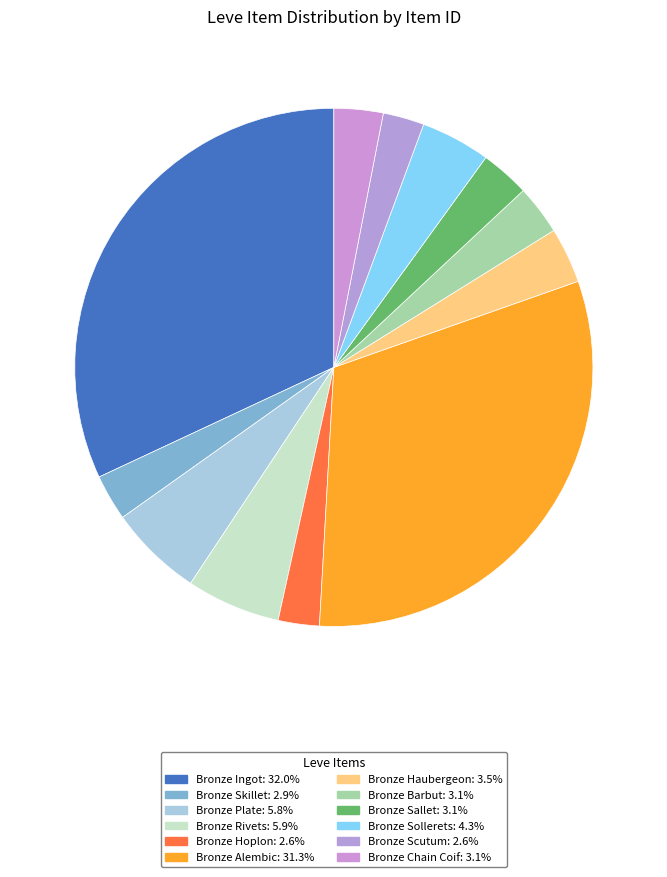

To the nearest percent, what portion does Bronze Rivets represent?

6%